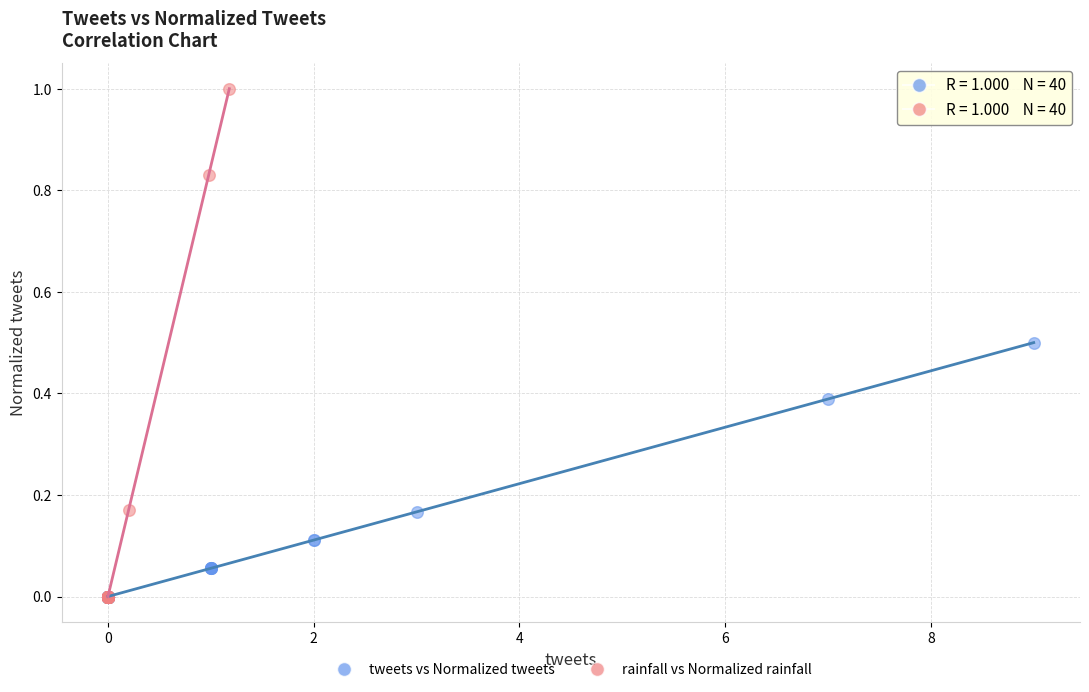

What are all the series names shown in the legend?

tweets vs Normalized tweets, rainfall vs Normalized rainfall